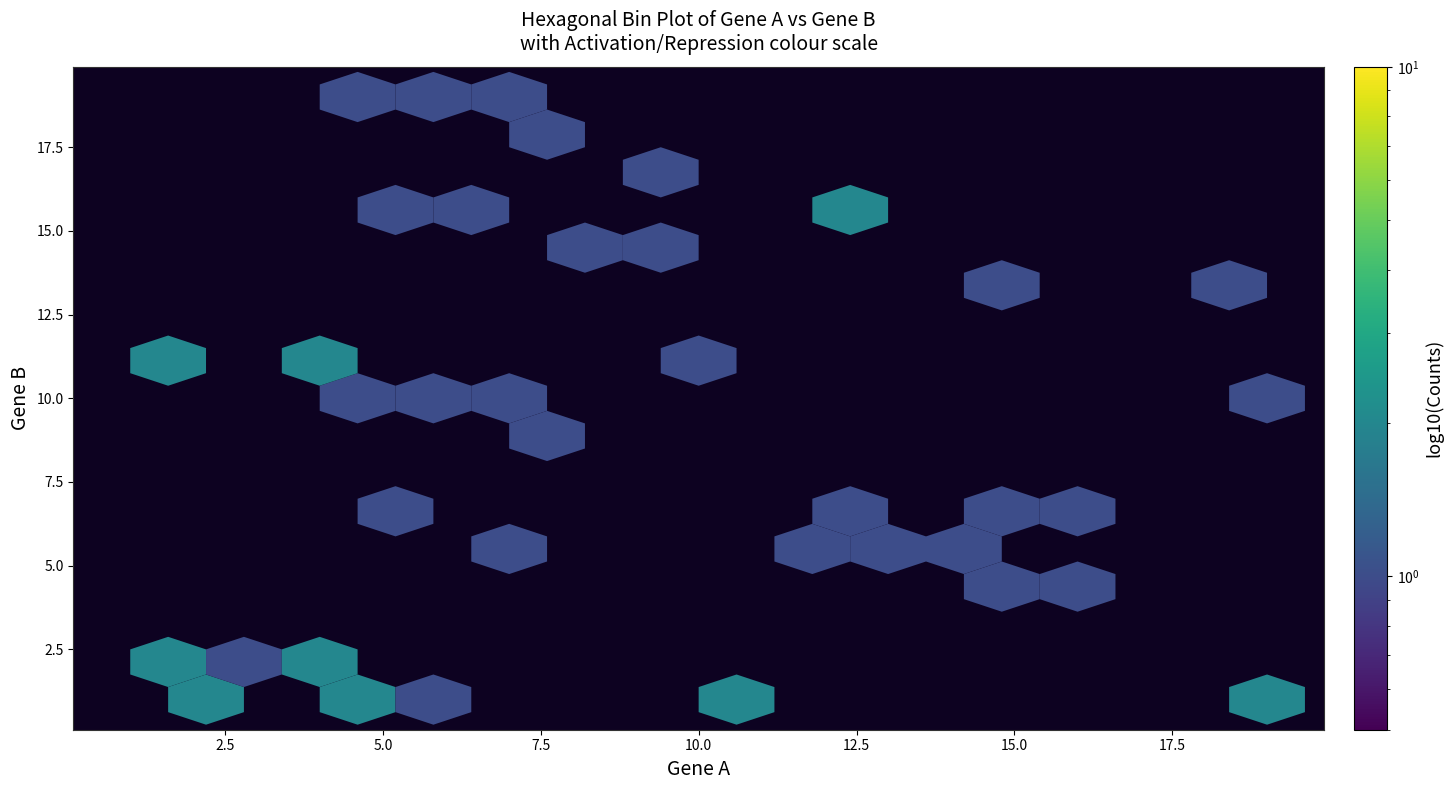

Which series has the largest total across all categories?

gene_a